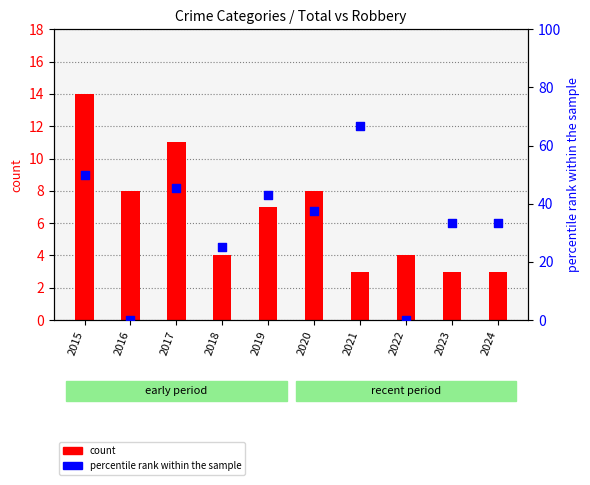

What are all the series names shown in the legend?

count, percentile rank within the sample